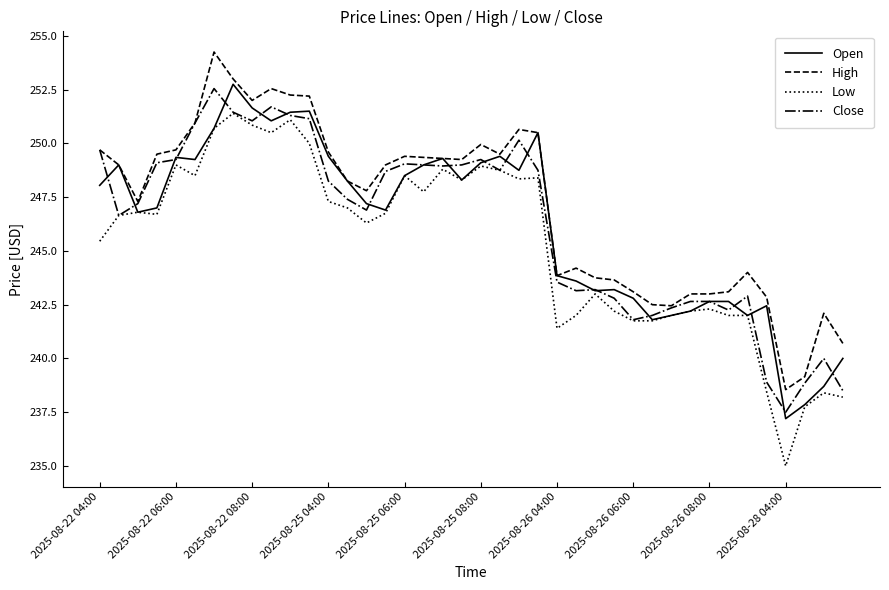

True or false: Low has more than 2 interior local peaks.

True